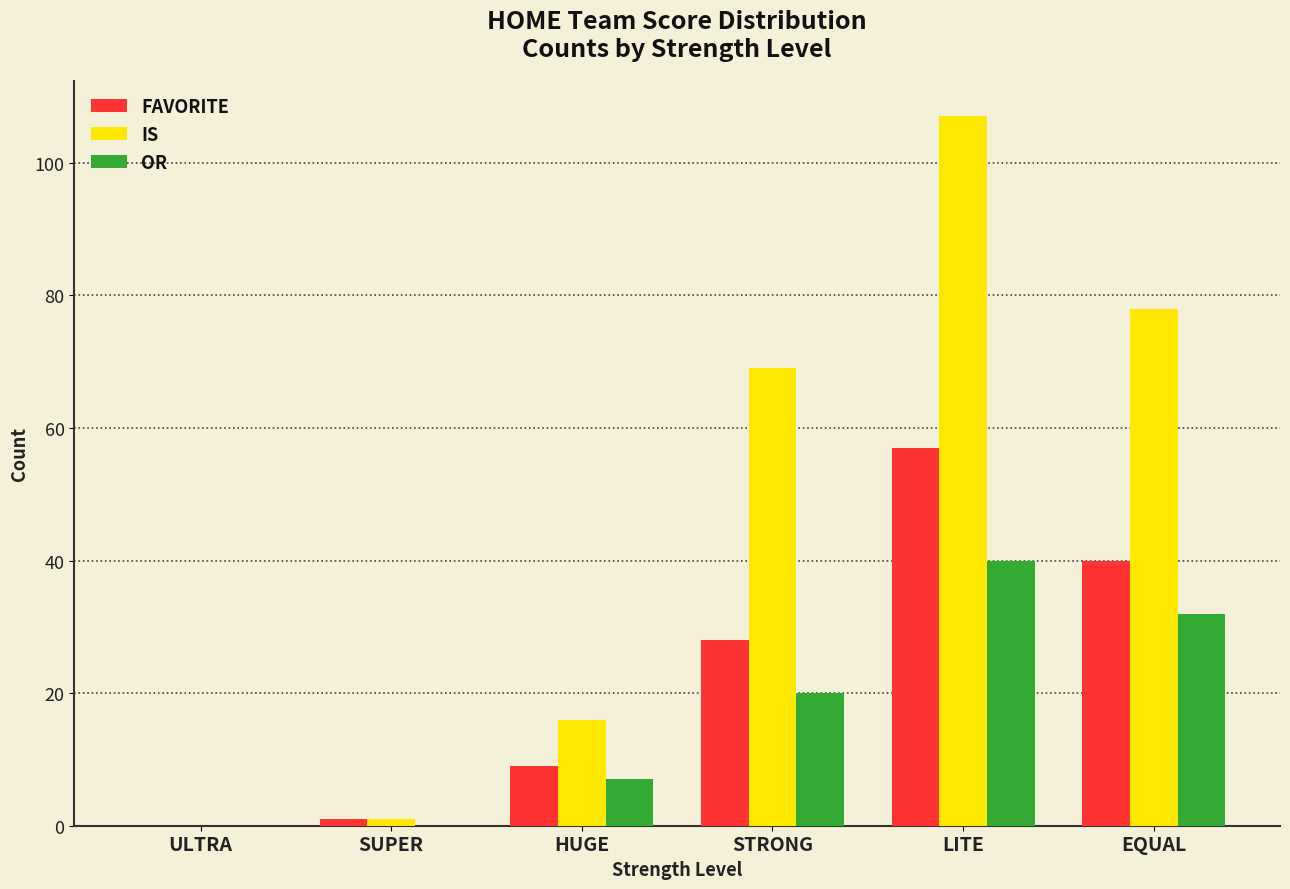

How many positive values does the FAVORITE series have?

5